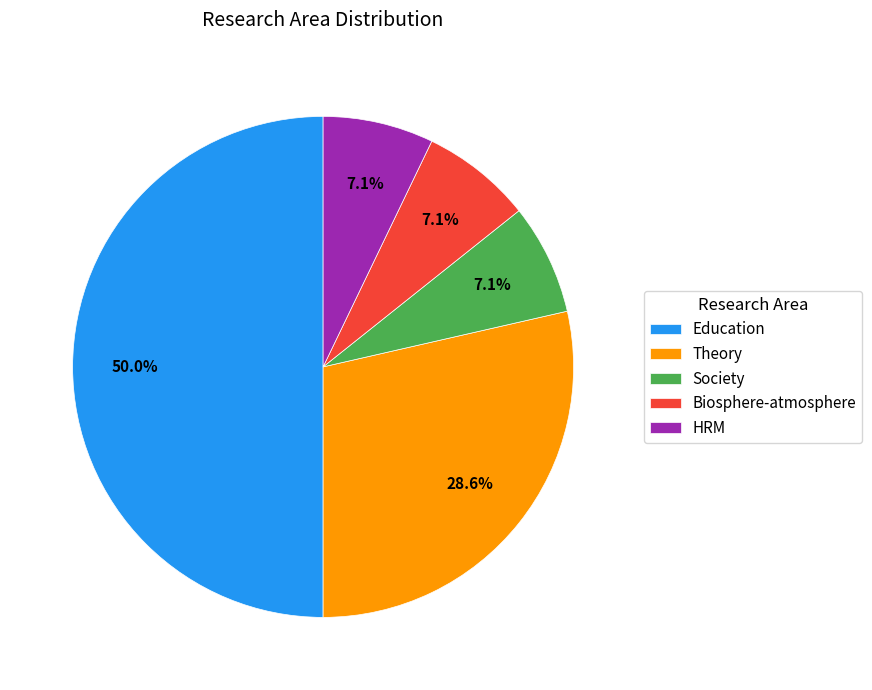

To the nearest percent, what portion does Society represent?

7%